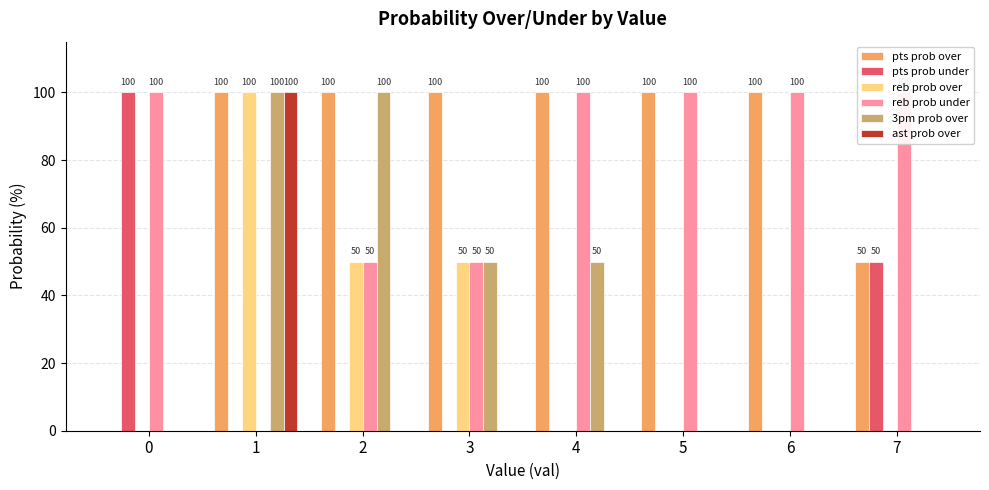

Does the chart contain stacked bars?

No